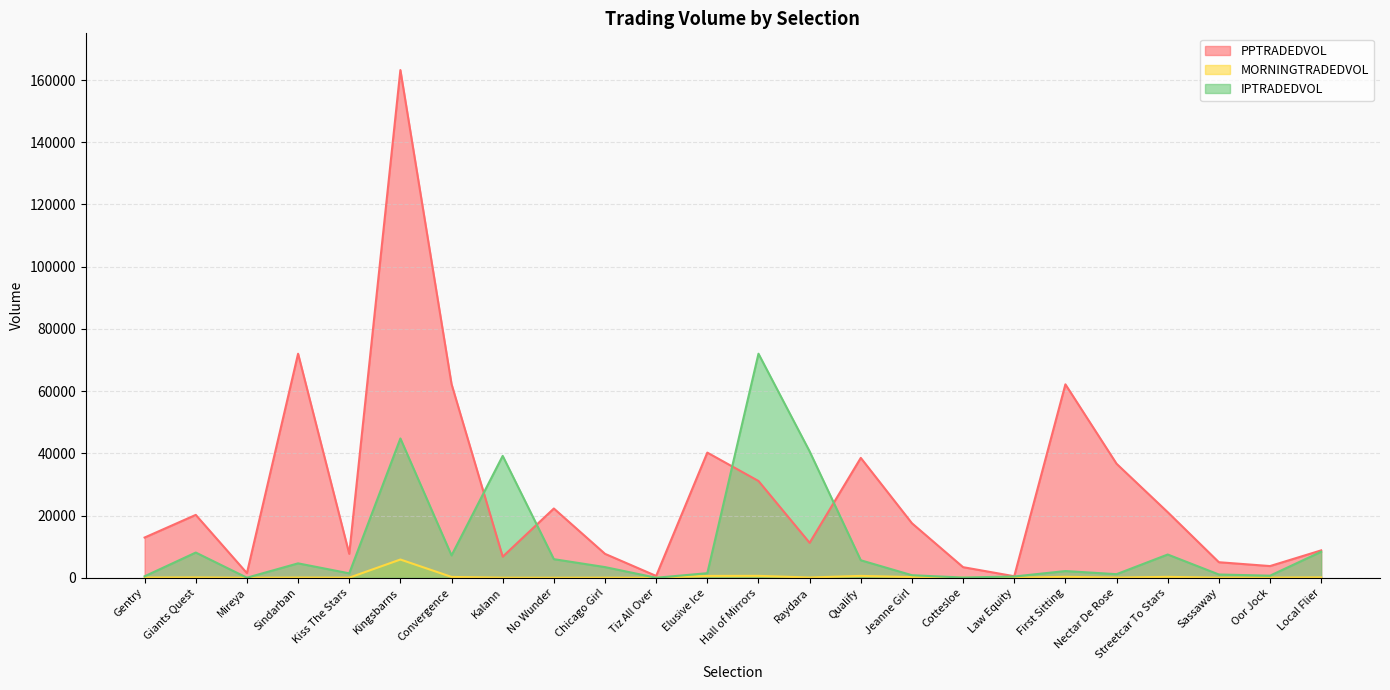

What is the sum of the MORNINGTRADEDVOL values at Cottesloe and Streetcar To Stars?

312.1